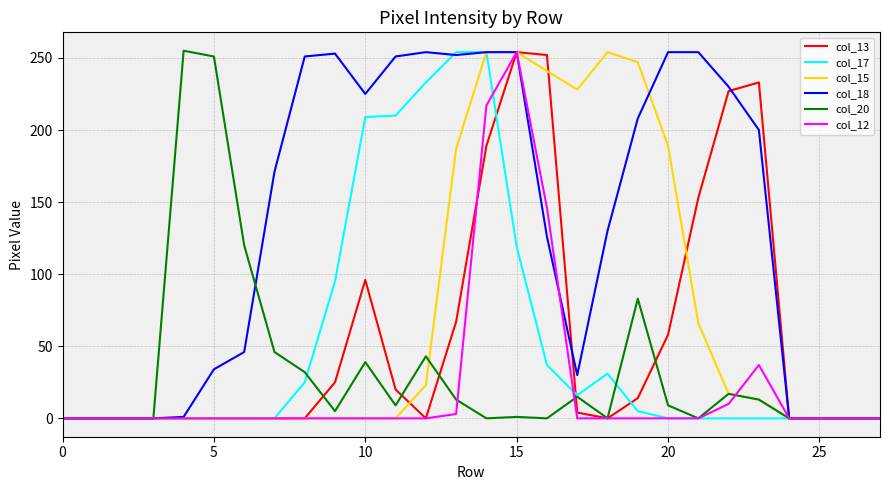

What are all the series names shown in the legend?

col_13, col_17, col_15, col_18, col_20, col_12